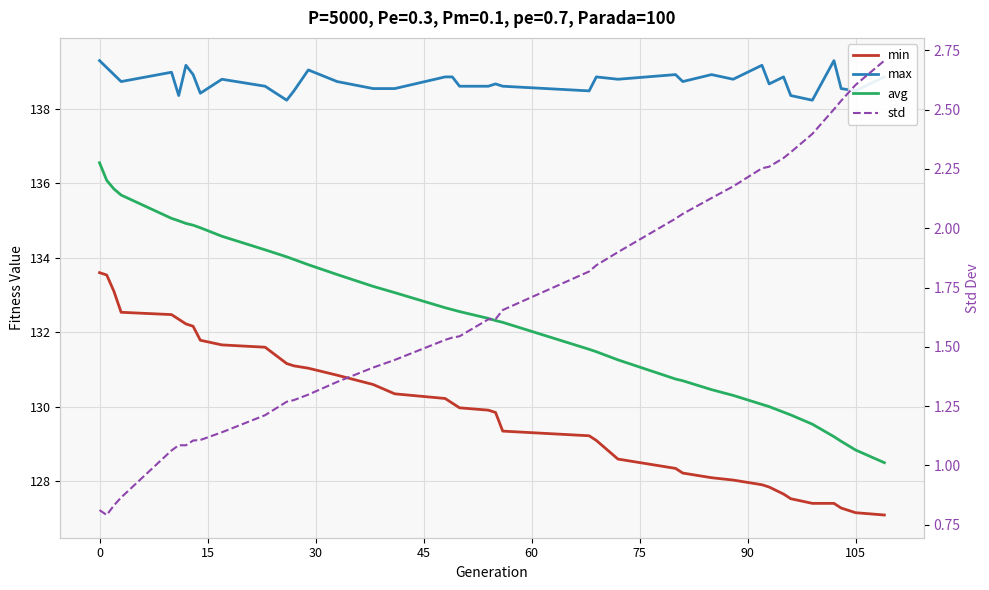

Which series has the widest spread of values?

avg